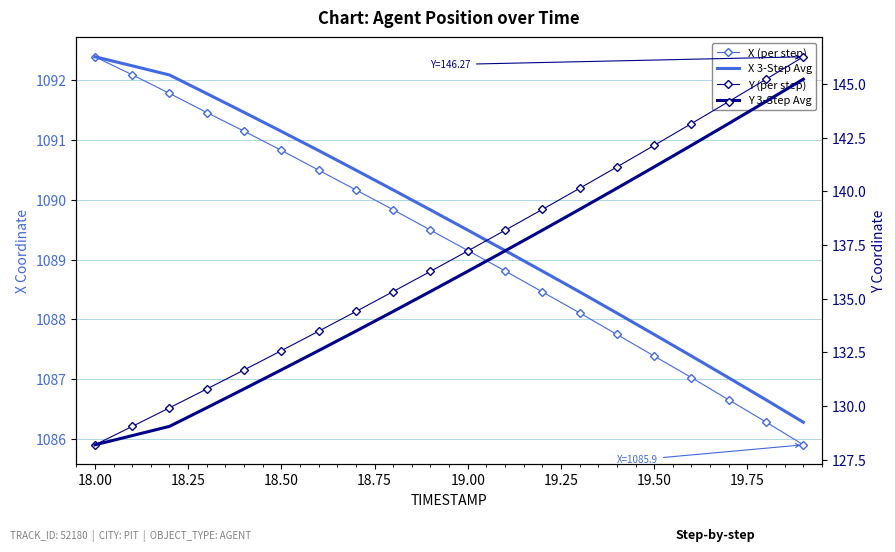

Is it true that Y (per step) equals 211.4 at 13?

False